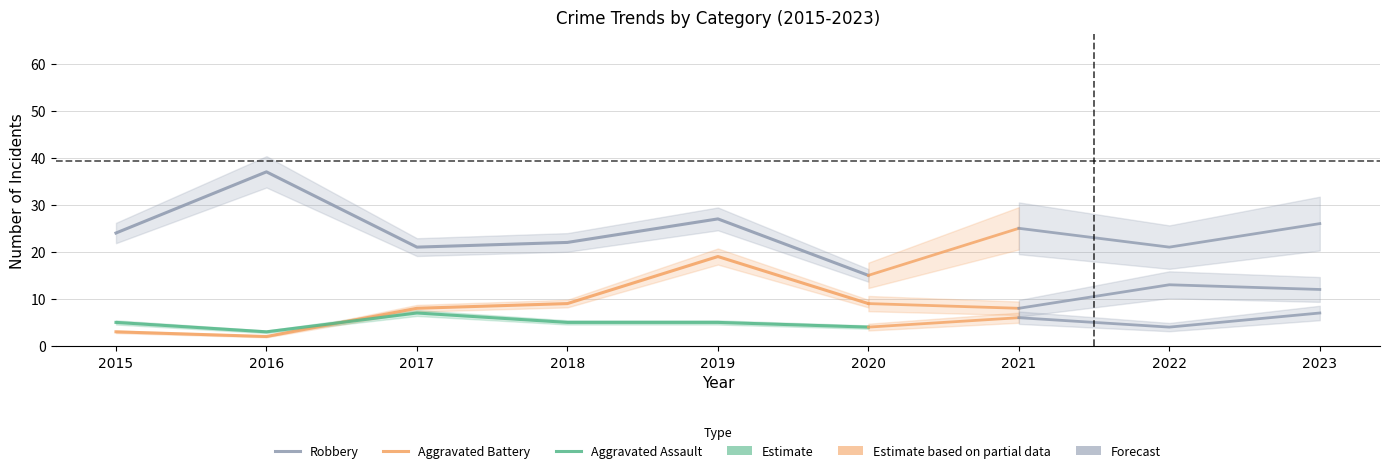

At which category does the chart reach its peak across all series?

2016